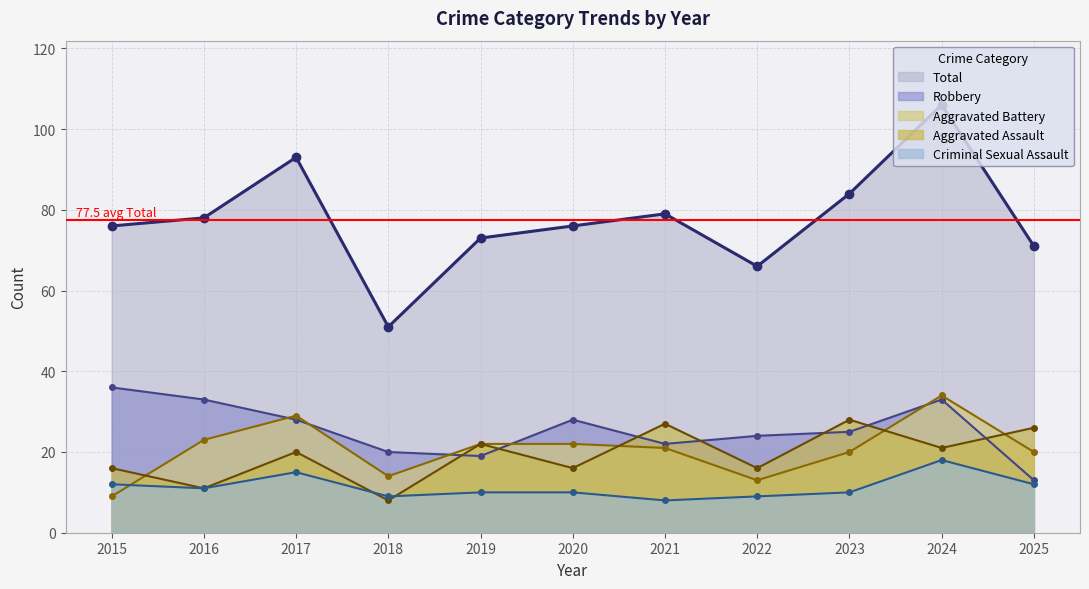

How many interior local peaks does the Robbery series have?

2